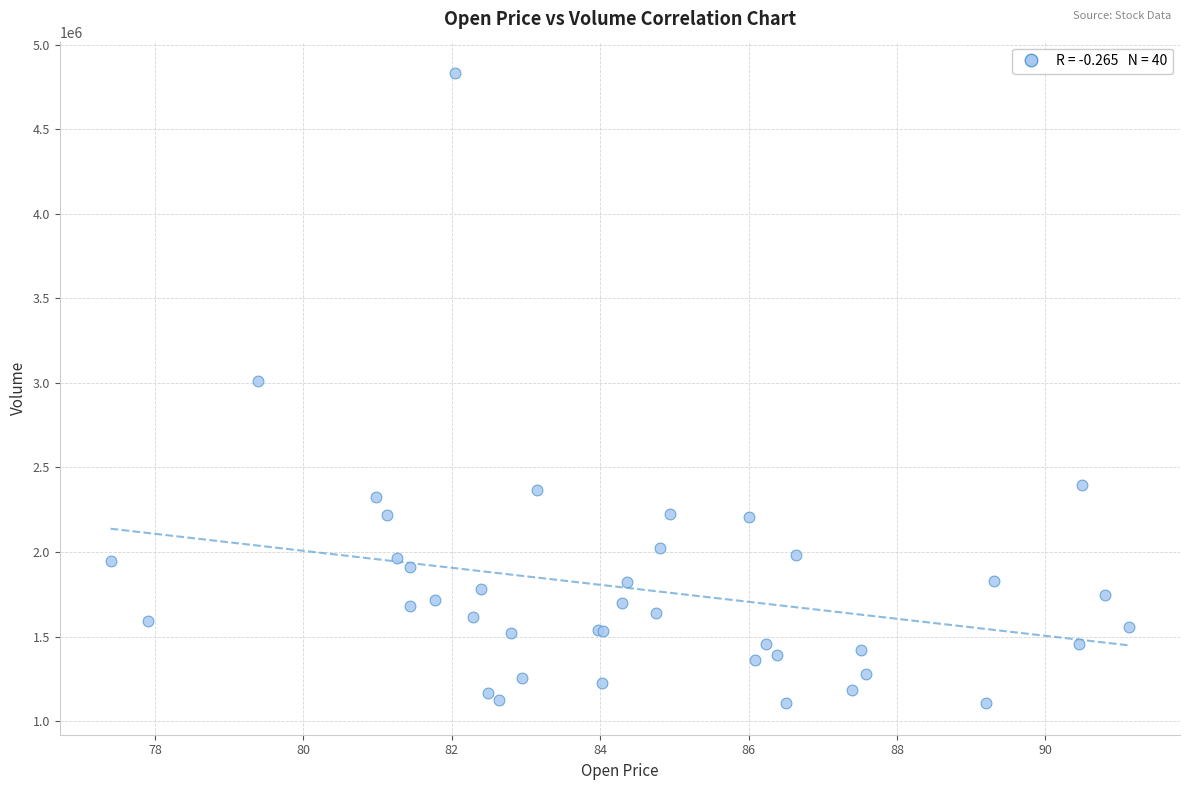

What Y value in the scatter plot is closest to 2969016?

3013098